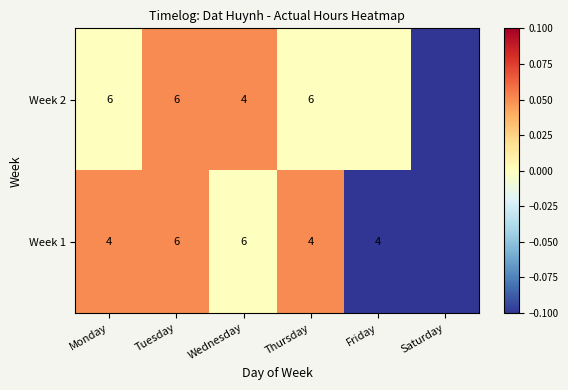

Between Tuesday and Thursday, which series saw the biggest shift?

Week 1